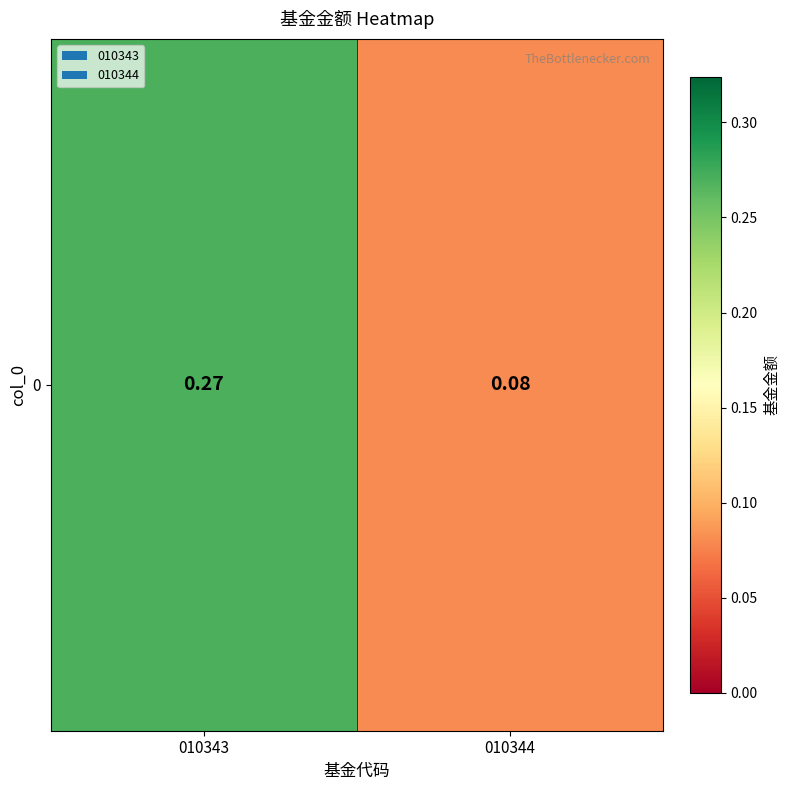

What is the difference between the maximum and minimum values?

0.2